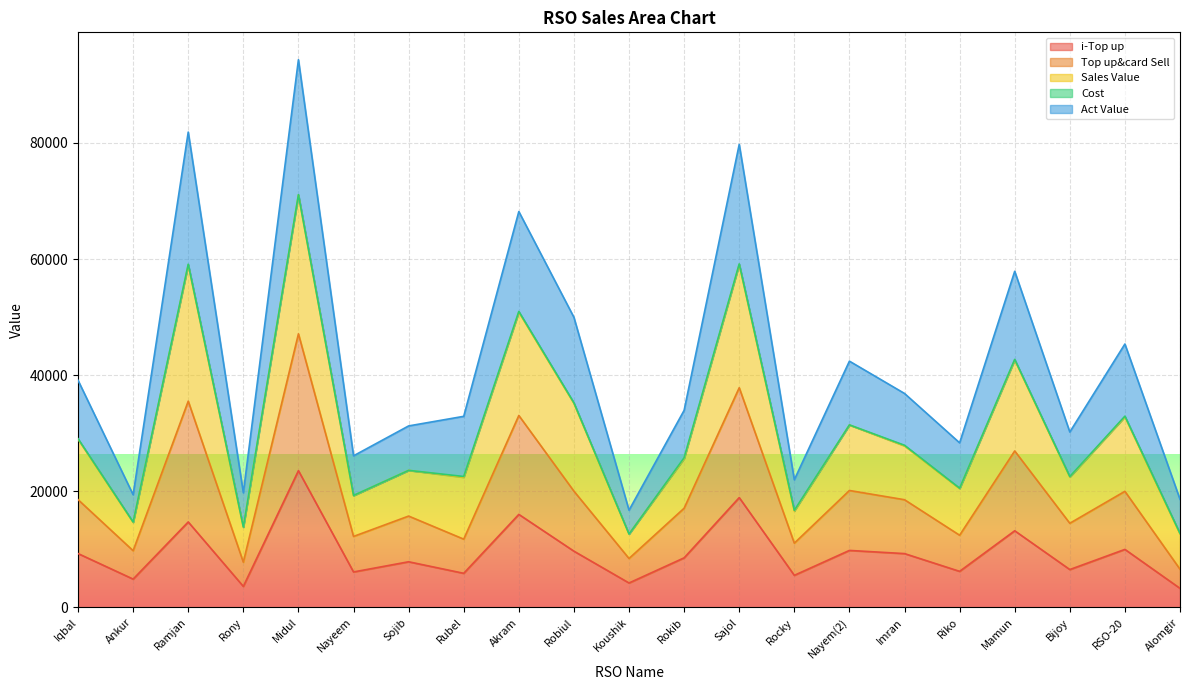

In i-Top up, how many points are higher than both neighbors (excluding endpoints)?

8